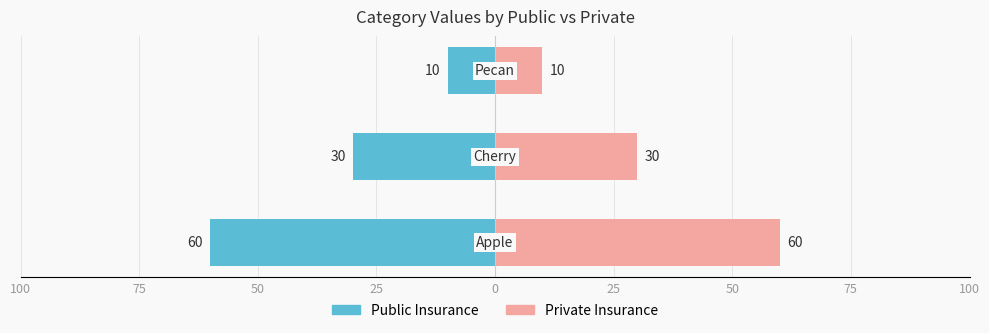

True or false: Public Insurance has a value of -14 at 50.

False